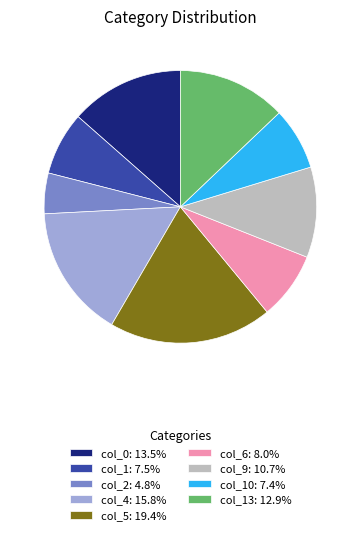

Is the sum of col_9: 10.7% and col_2: 4.8% greater than half?

No